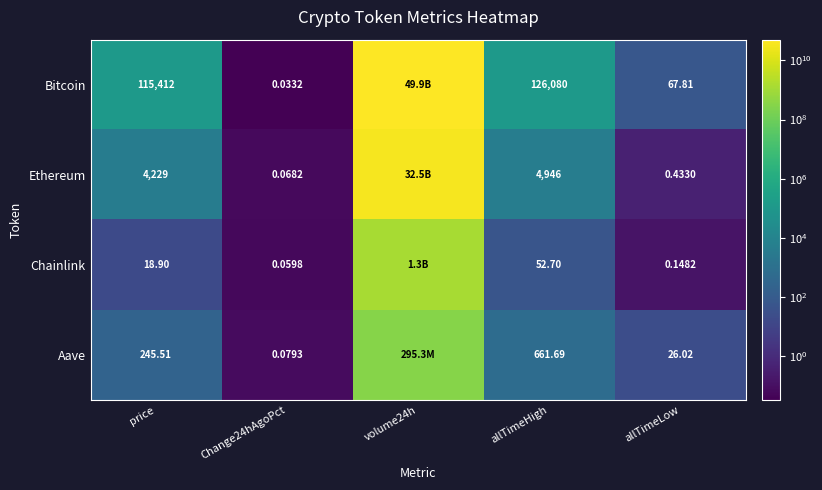

Rank the series at allTimeLow from lowest to highest value.

Chainlink, Ethereum, Aave, Bitcoin